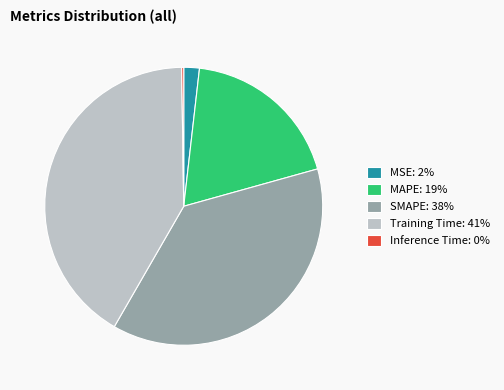

The Training Time: 41% slice represents 54% of the pie. True or false?

False